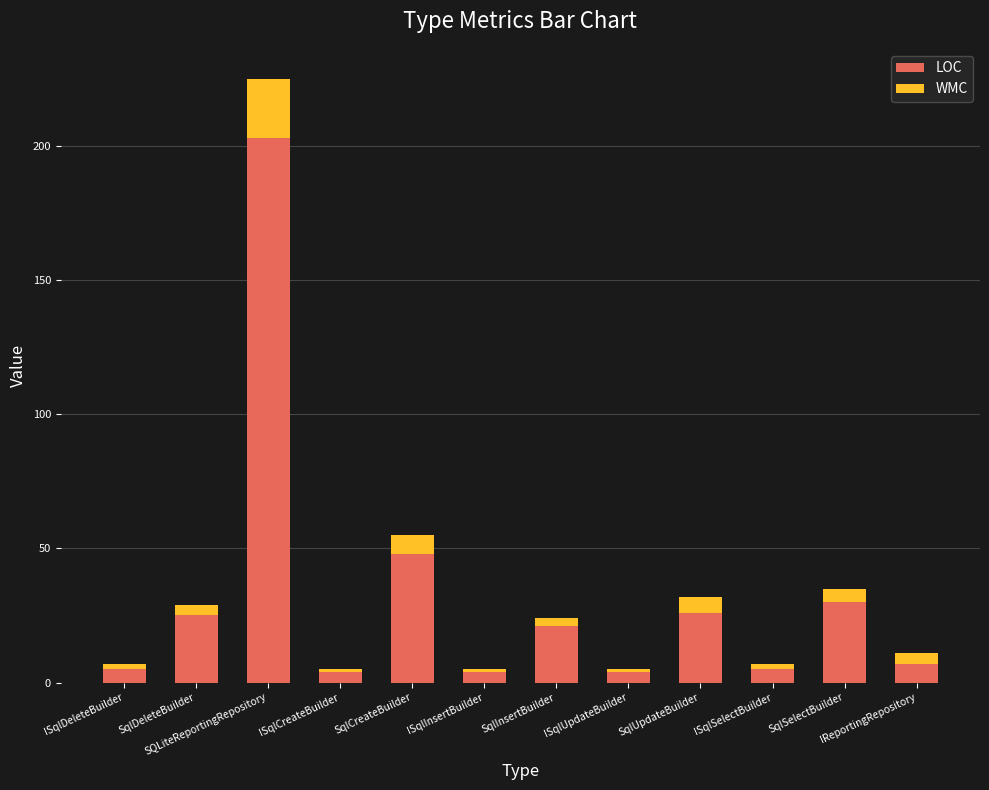

What is the difference between the second highest and minimum values in the LOC series?

44